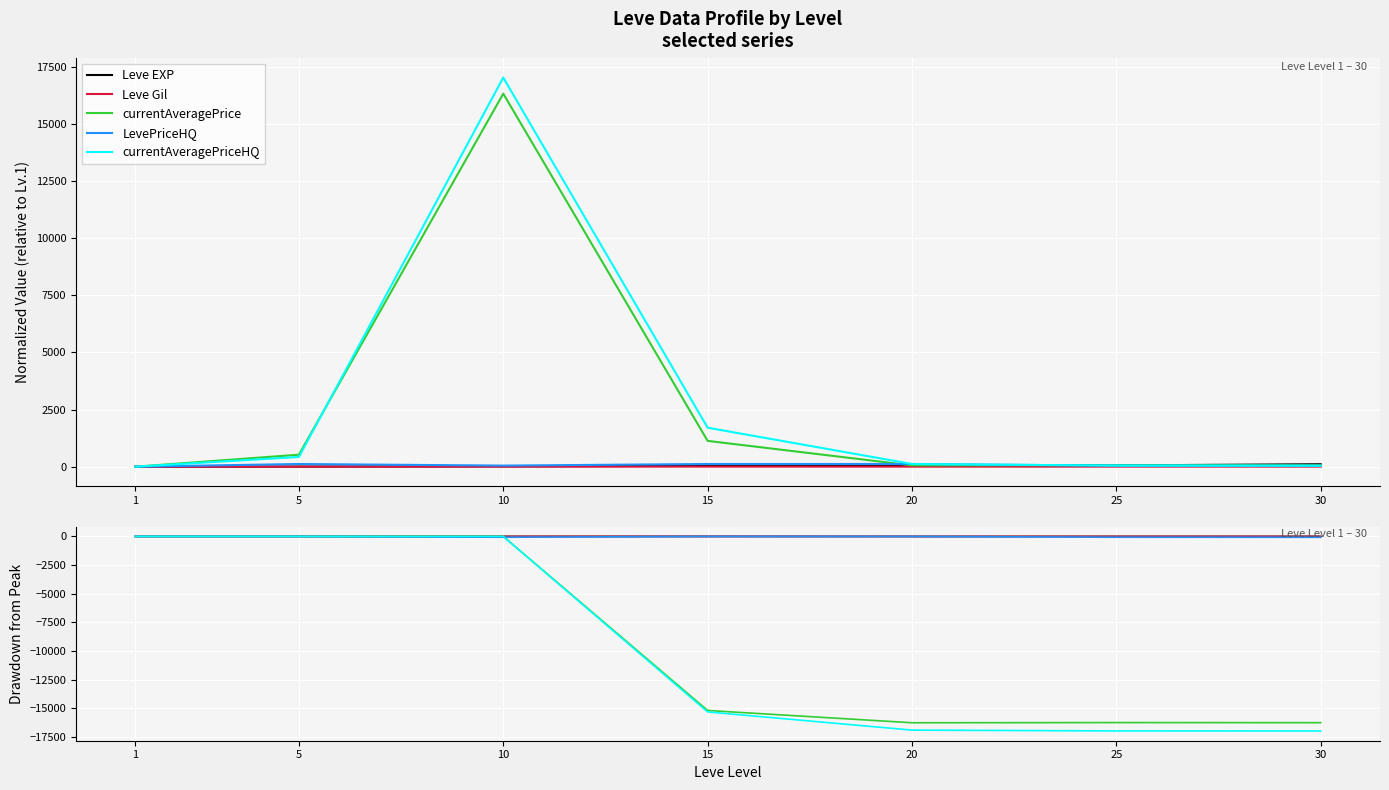

Where is currentAveragePriceHQ nearest to the value -8488?

15